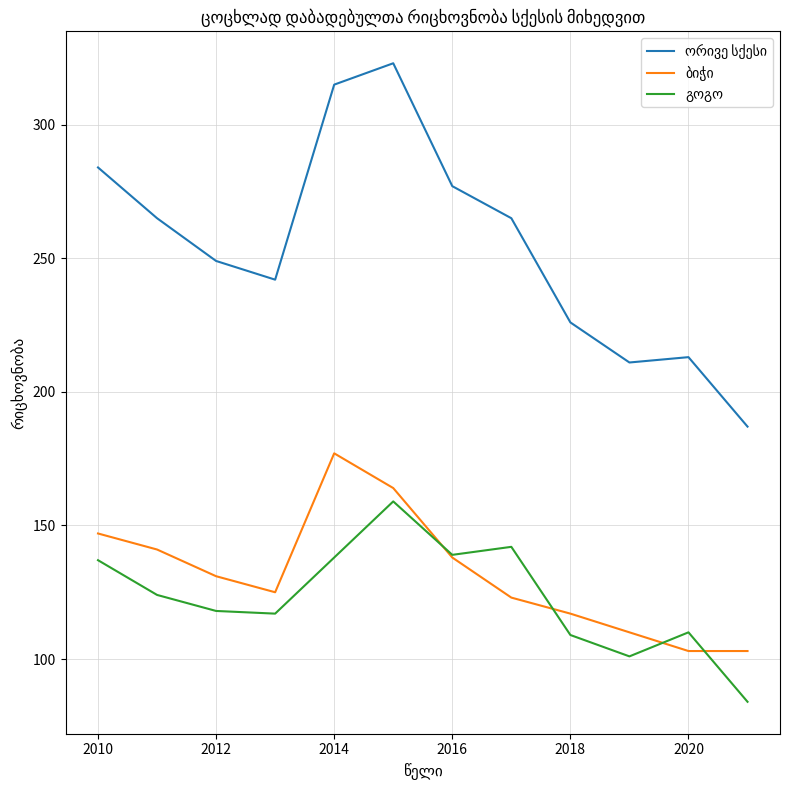

What is the maximum value shown in the chart?

323